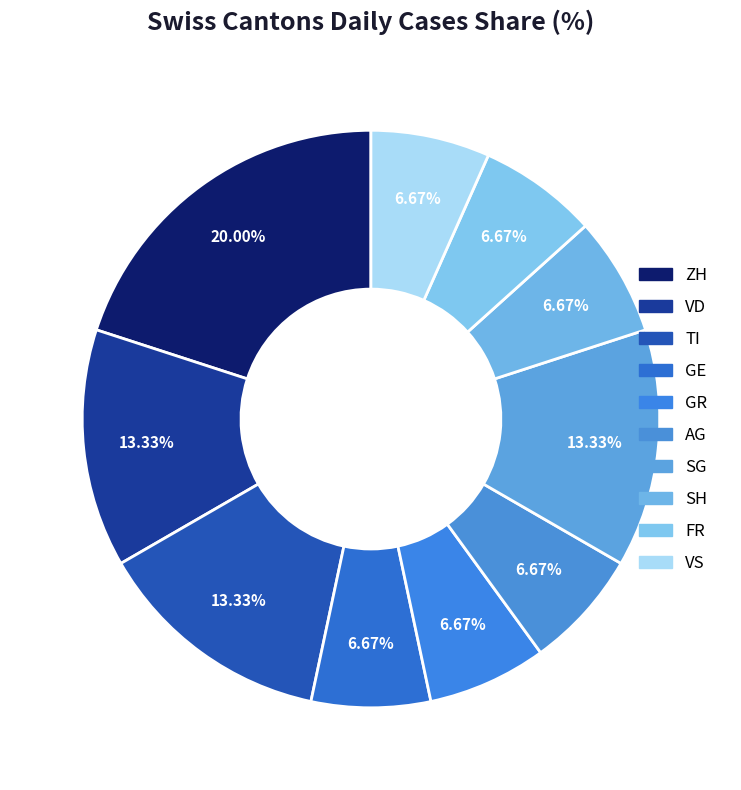

How many segments does this pie chart have?

10